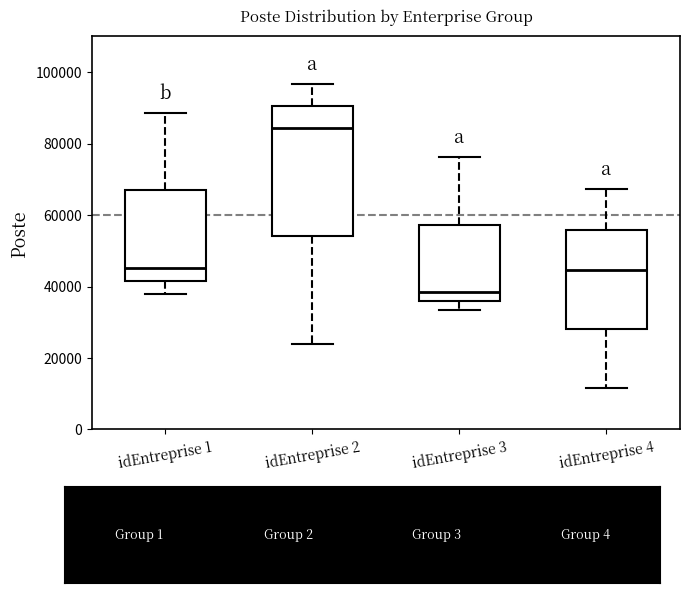

Which box is the tallest, from its lower edge to its upper edge?

idEntreprise 2